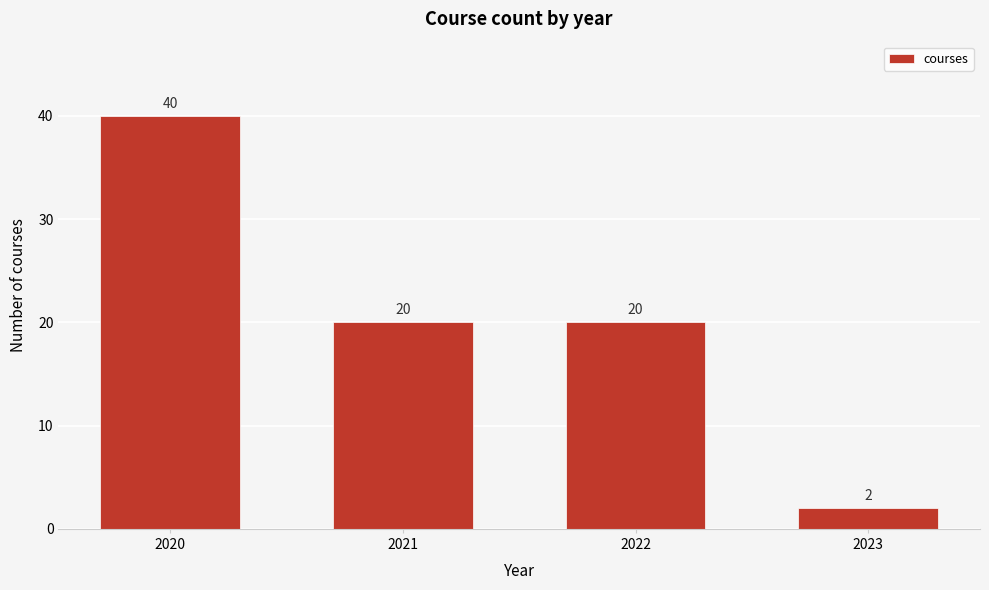

Reading left to right, list all the values displayed in this chart.

40	20	20	2